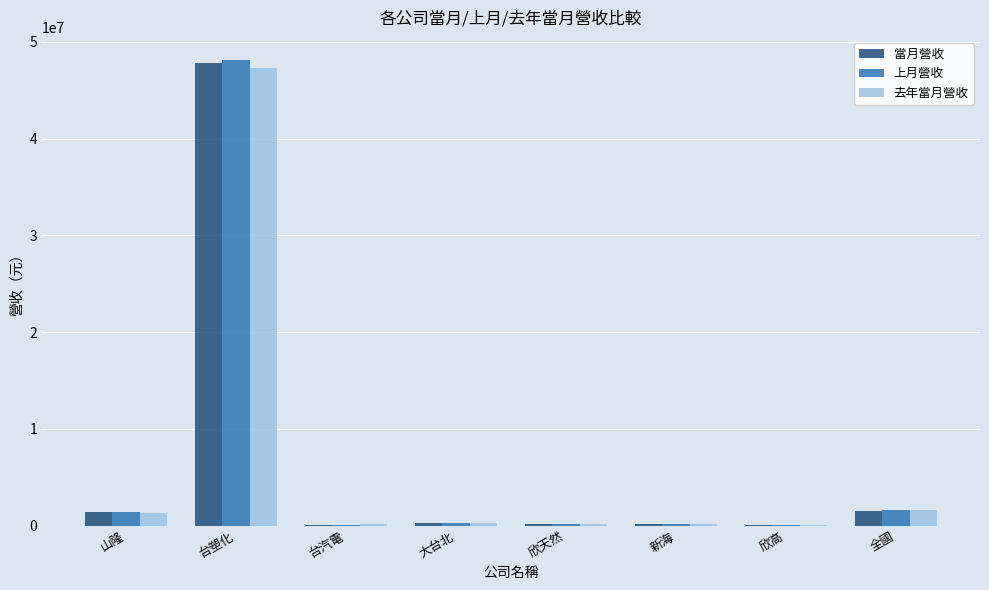

What is the sum of all 當月營收 values?

51424537